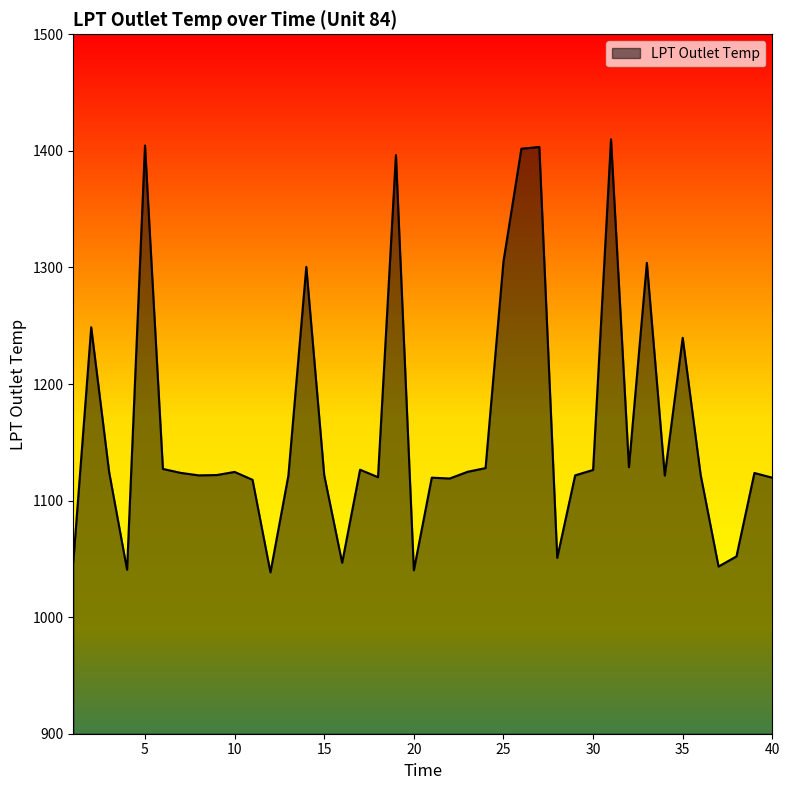

What is the smallest value displayed?

1038.4